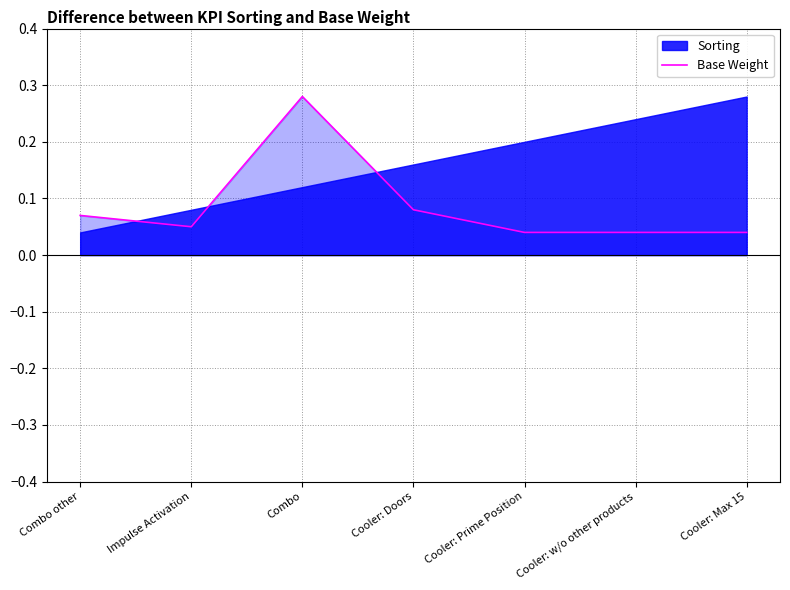

Reading left to right, what are all the values shown in this chart?

Combo other=0.1	Impulse Activation=0.1	Combo=0.3	Cooler: Doors=0.1	Cooler: Prime Position=0.0	Cooler: w/o other products=0.0	Cooler: Max 15=0.0